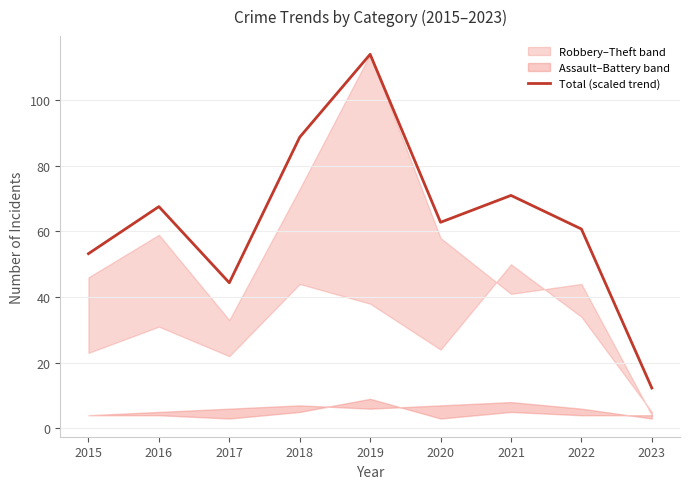

What is the sum of all values?

574.8